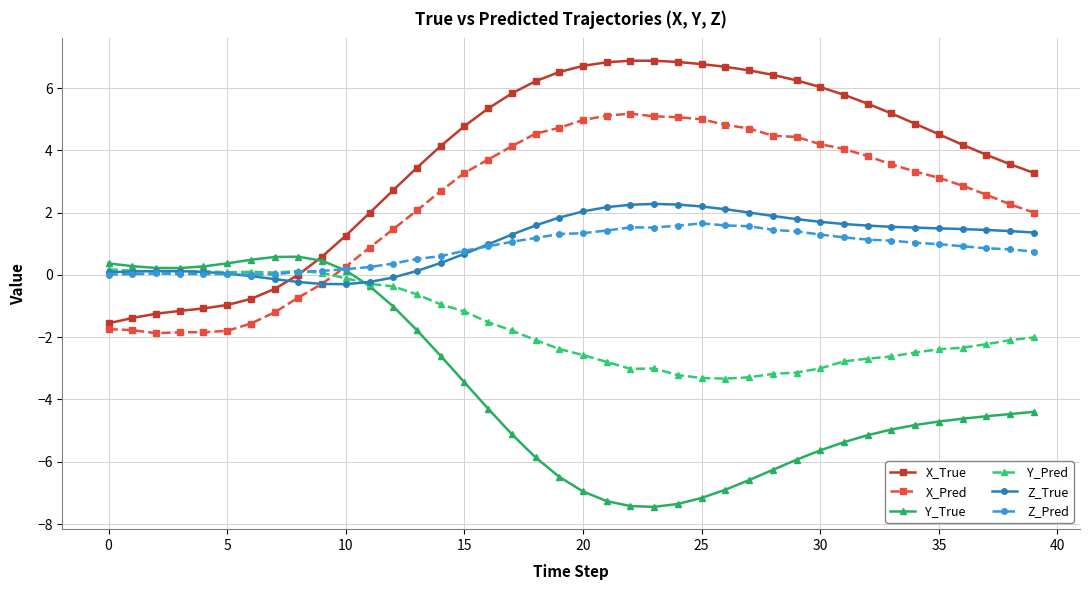

True or false: Z_Pred has more than 2 points higher than both neighbors.

True